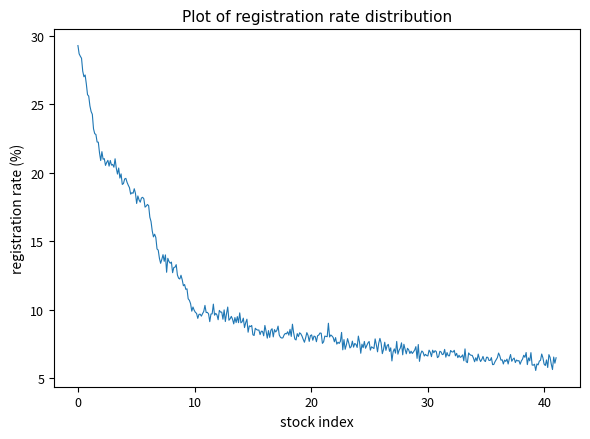

What is the difference between the maximum and minimum values?

23.7